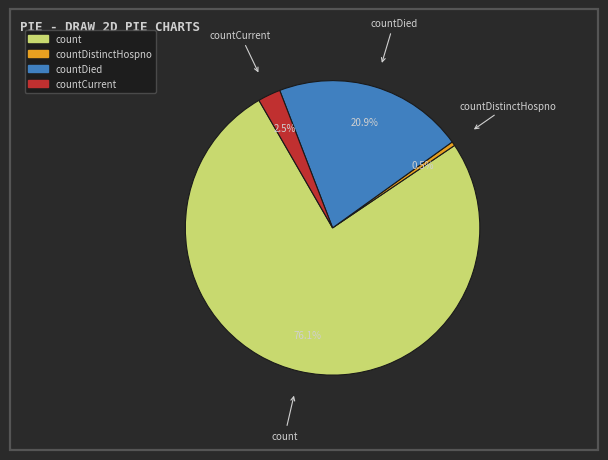

Is there any slice that represents more than half of the pie?

Yes